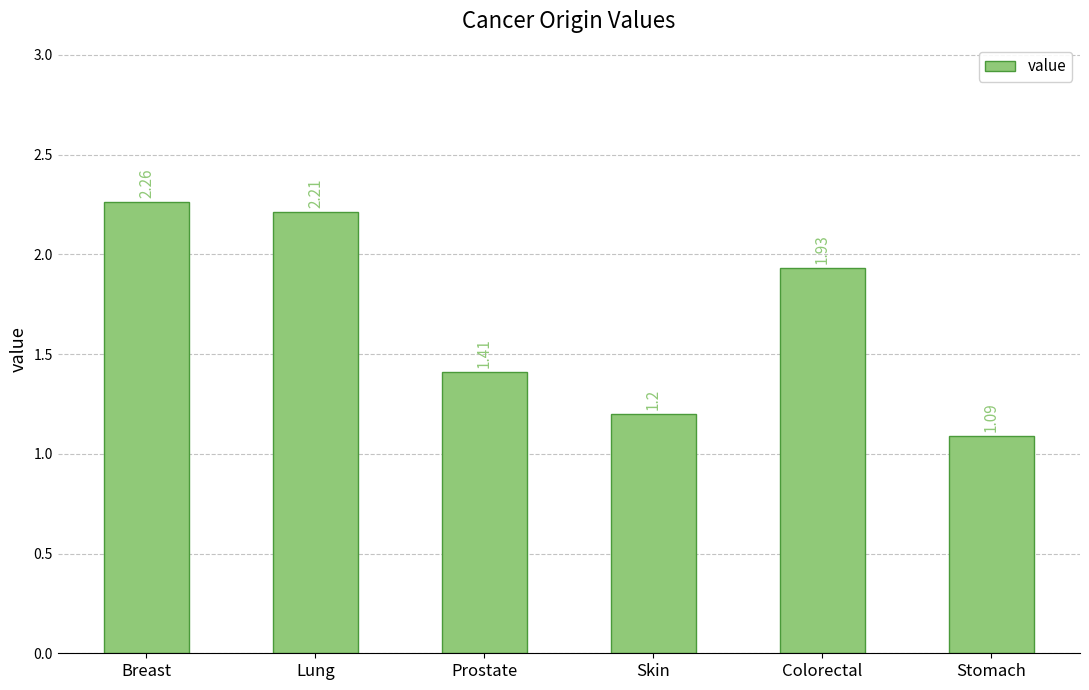

What is the label of the 5th bar from the right?

Lung